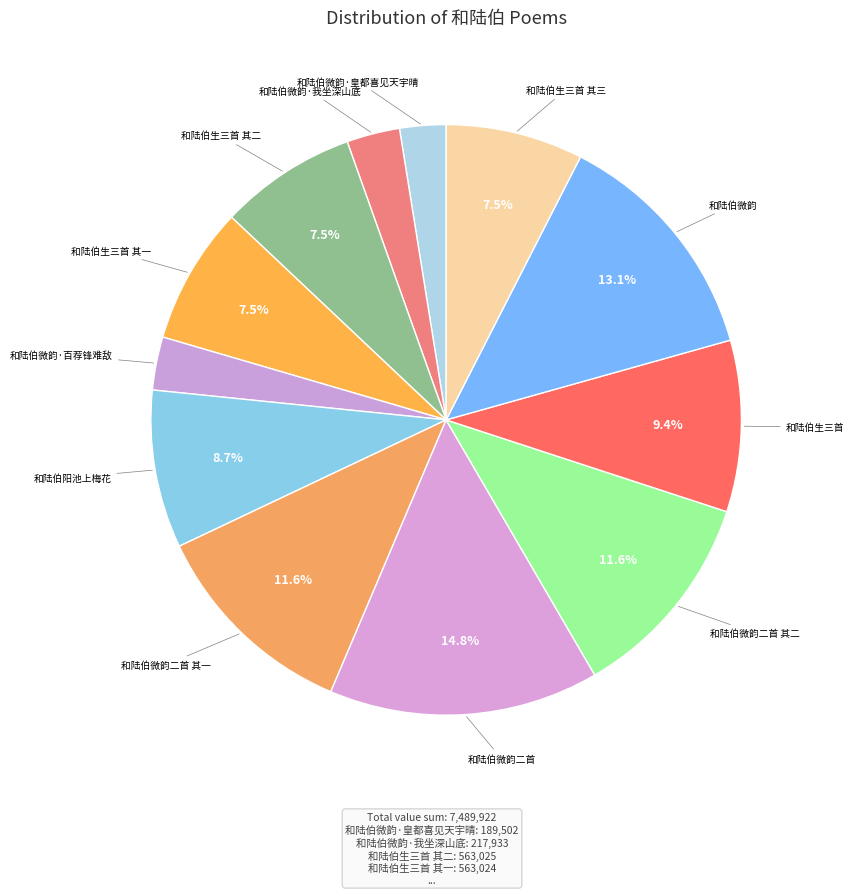

Is there any slice that represents more than half of the pie?

No